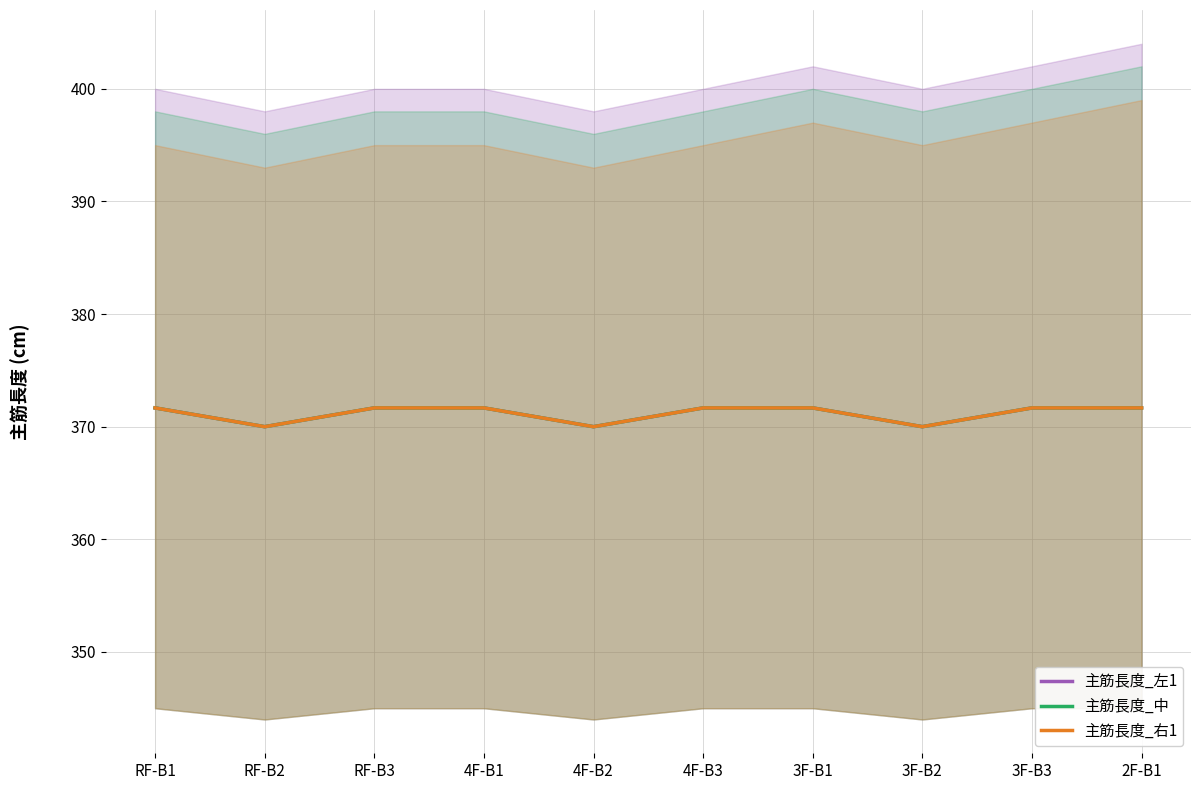

True or false: 主筋長度_右1 and 主筋長度_中 cross at least once.

False